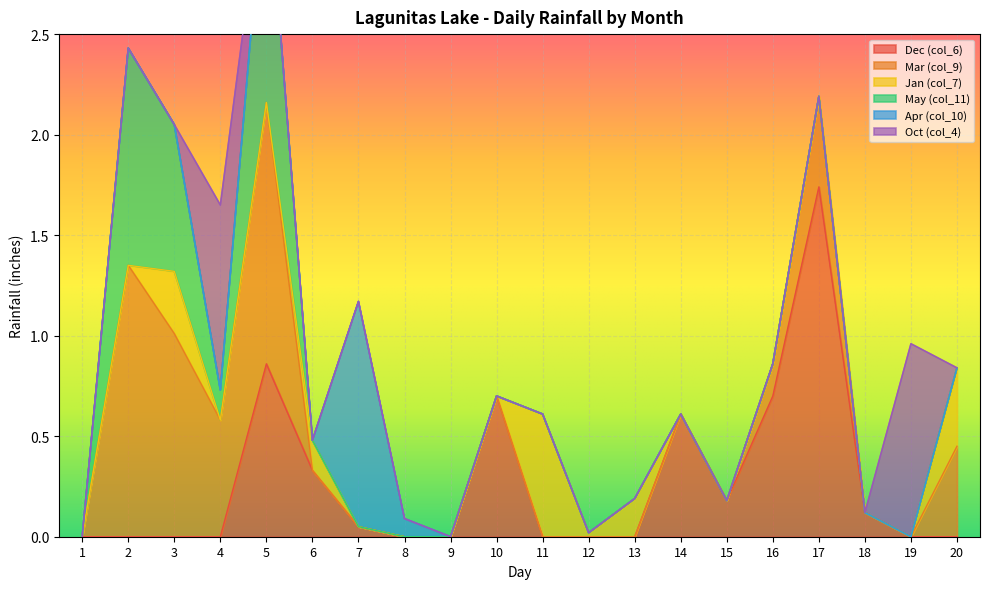

The value of Dec (col_6) at 6 is 0.3. True or false?

True